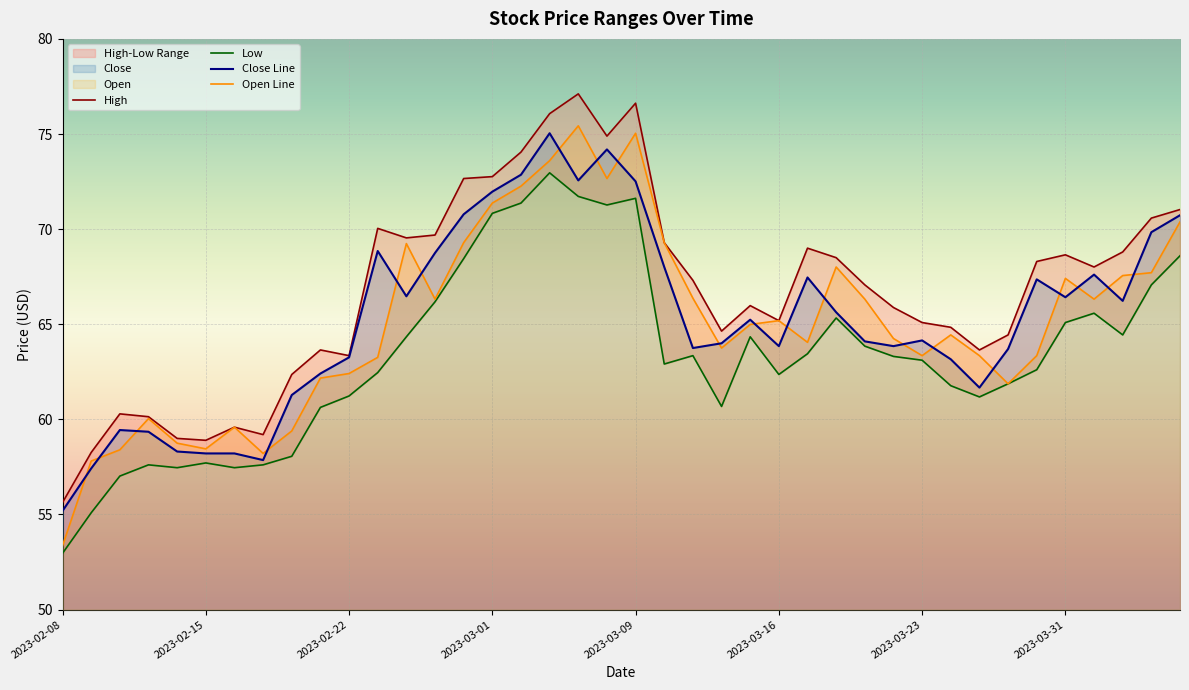

At which label does Low first exceed 63?

2023-02-24